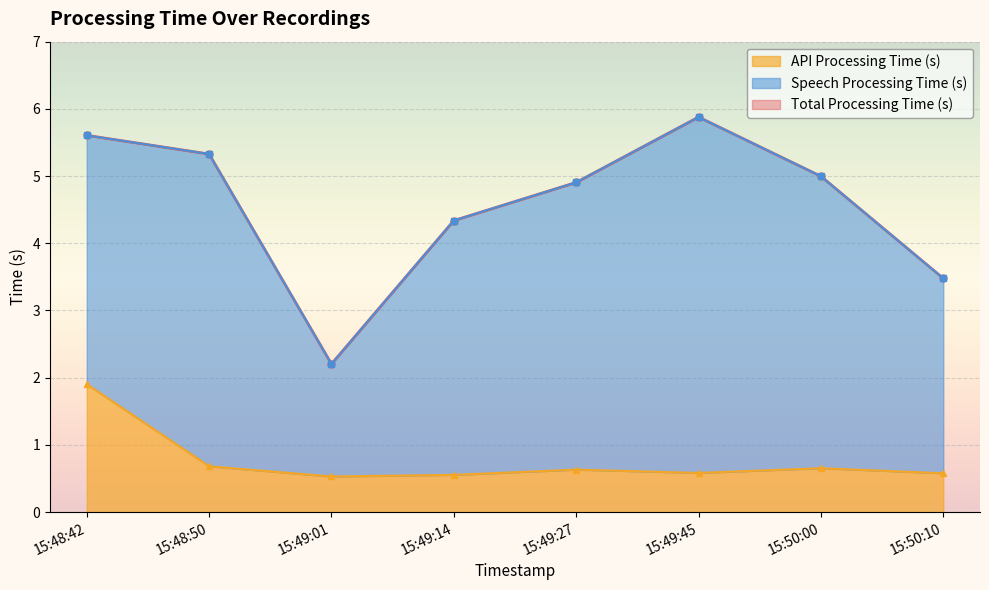

How many interior local peaks does the Speech Processing Time (s) series have?

1